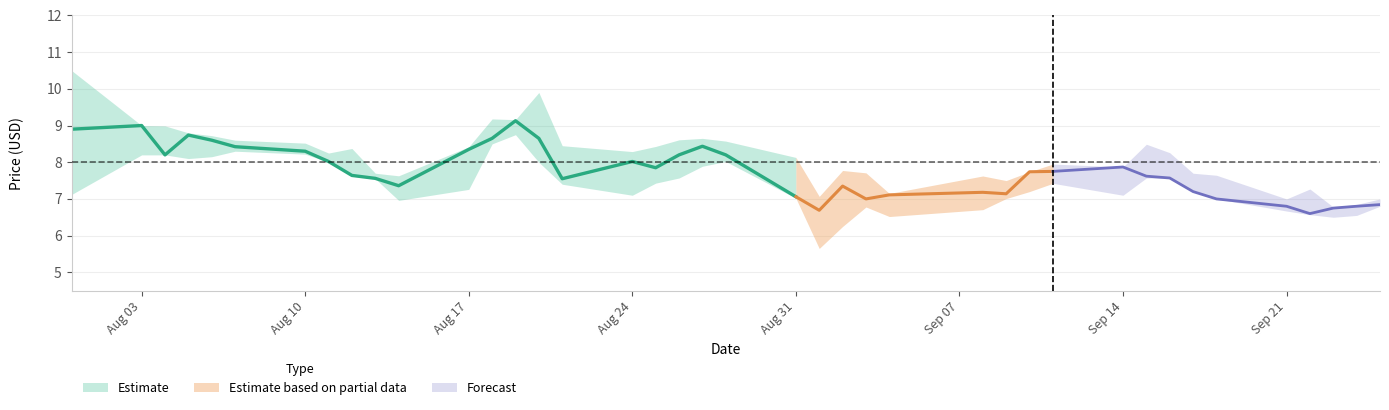

How many interior local valleys does the High series have?

10